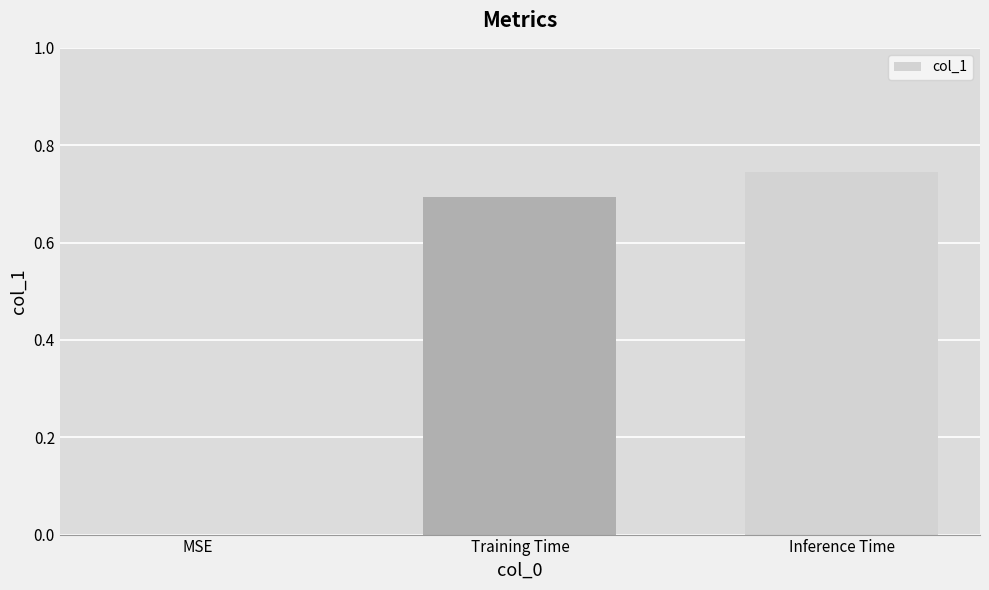

Which has a higher value, Training Time or Inference Time?

Inference Time